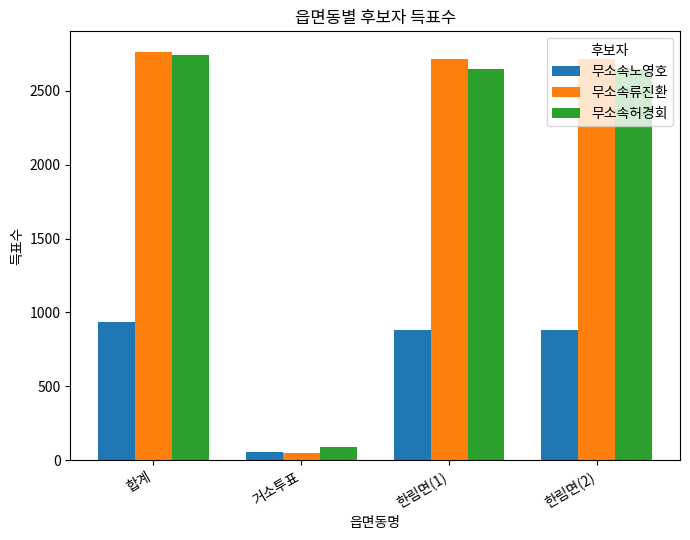

Reading right to left, extract all data points from this chart.

무소속노영호: 880	880	54	934
무소속류진환: 2712	2712	52	2764
무소속허경회: 2646	2646	93	2739